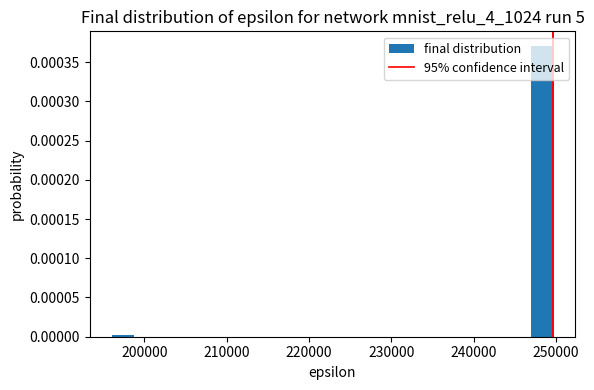

Read against the x-axis, roughly where is the centre of the tallest bar?

248000